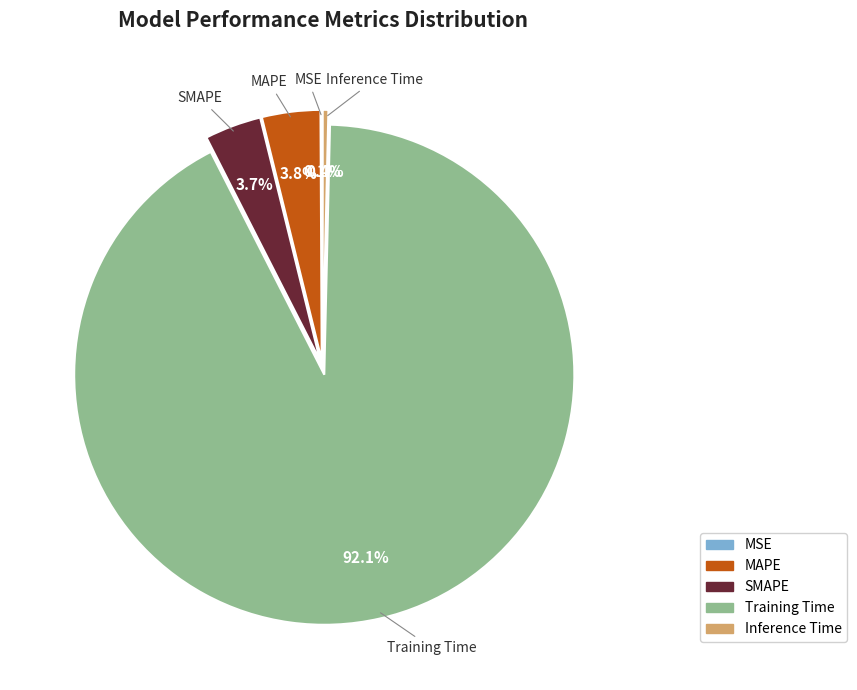

What is the largest slice in the pie chart?

Training Time